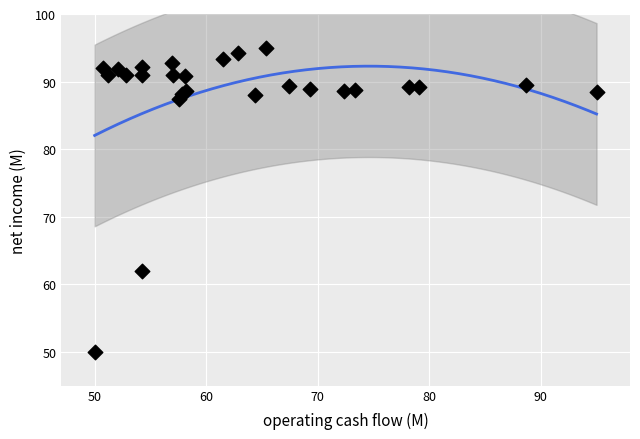

What Y value in the scatter plot is closest to 72?

62.0